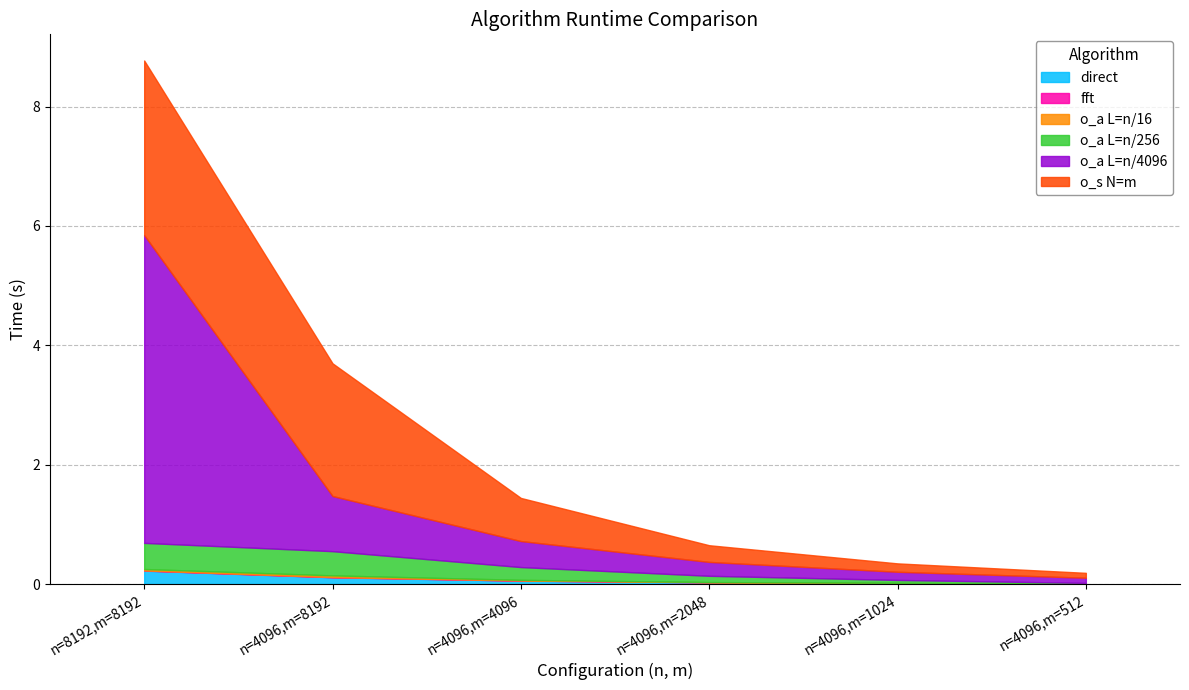

Is the value of o_a L=n/4096 at n=4096,m=1024 greater than the value of o_a L=n/256 at n=8192,m=8192?

No